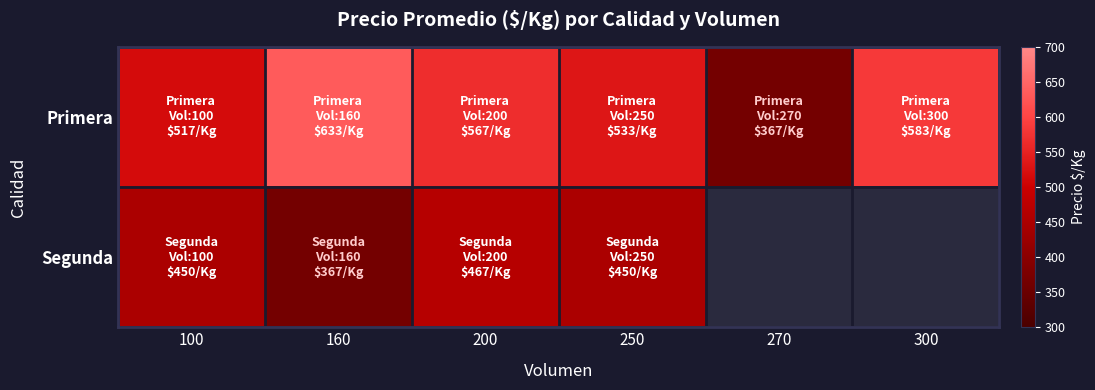

At which category is the sum across all series the highest?

200